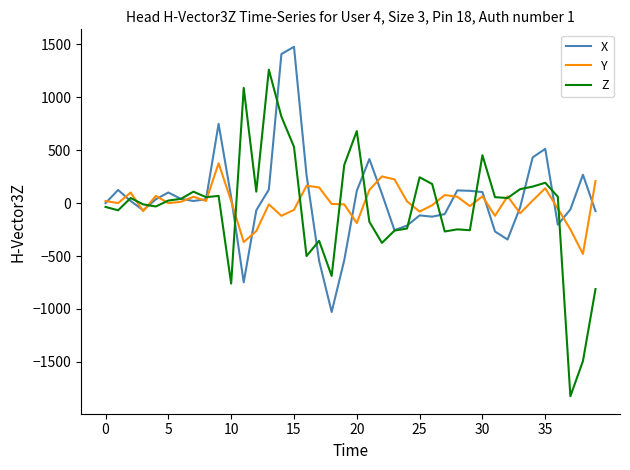

Which series has the widest spread of values?

Z